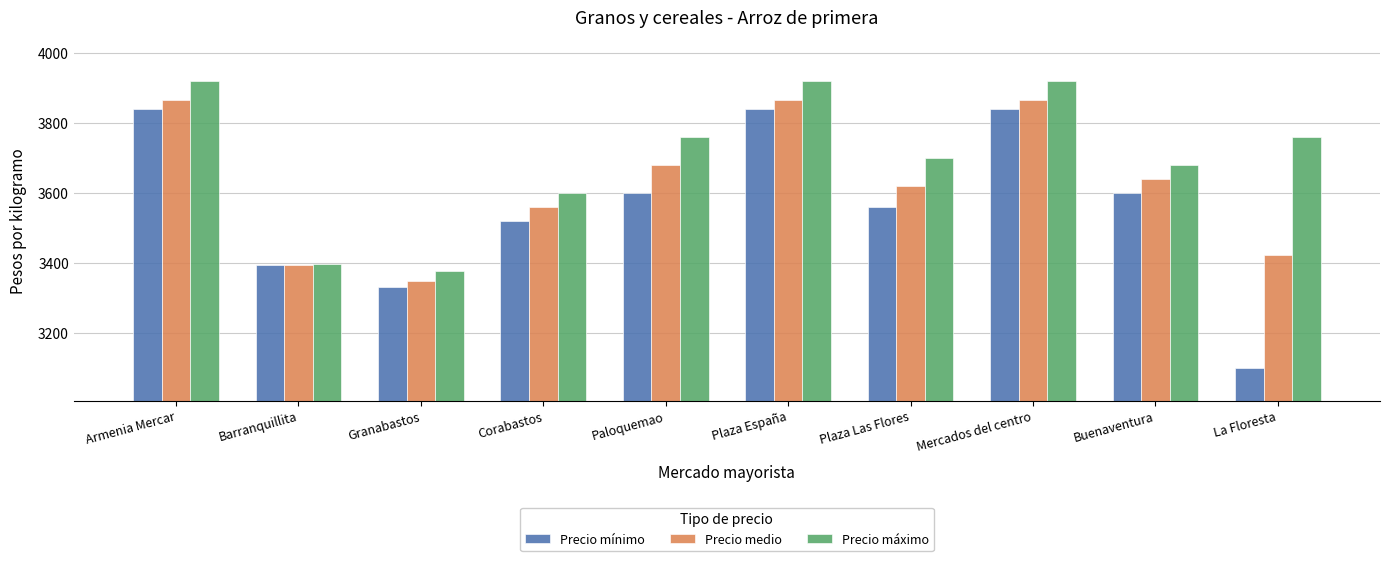

What is the difference between the second highest and second lowest values in the Precio mínimo series?

507